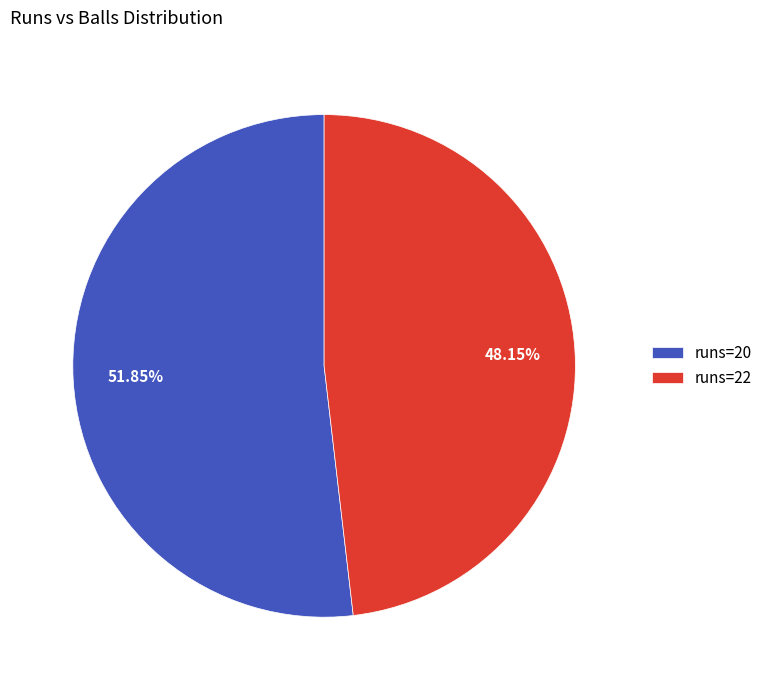

Rank the categories by value from lowest to highest.

runs=22, runs=20